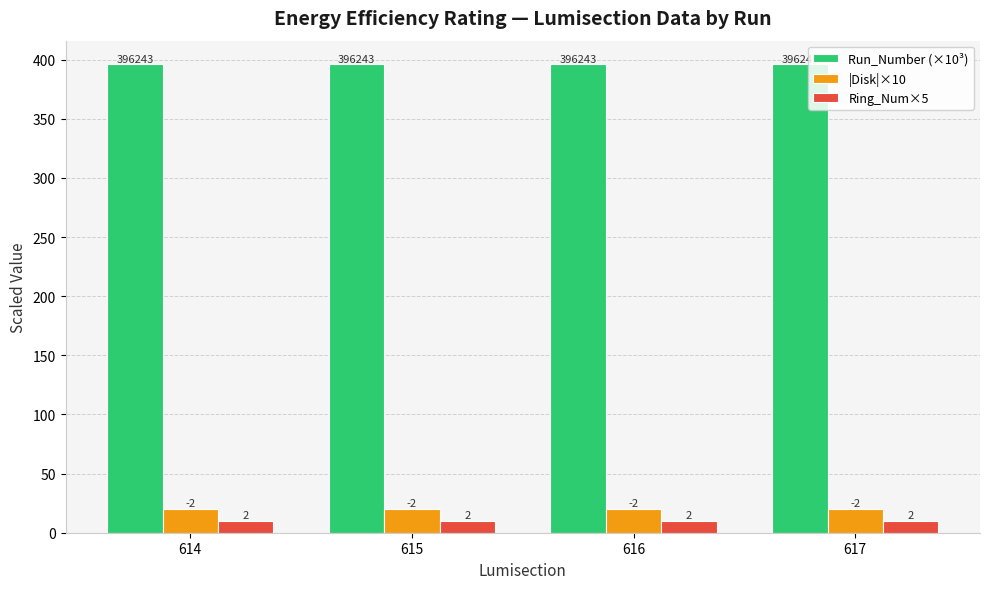

What are all the series names shown in the legend?

Run_Number (×10³), |Disk|×10, Ring_Num×5